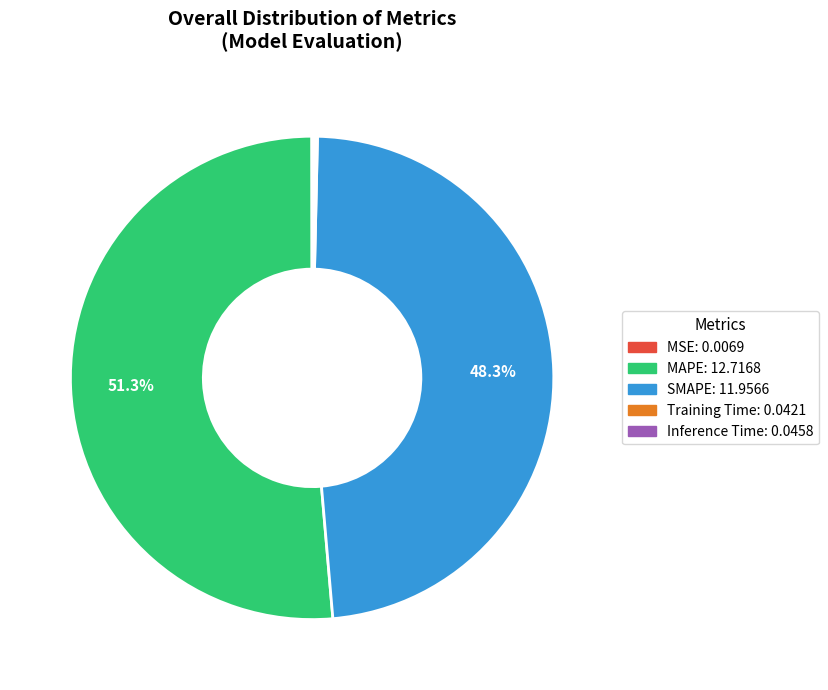

Which category has the biggest portion of the pie?

MAPE